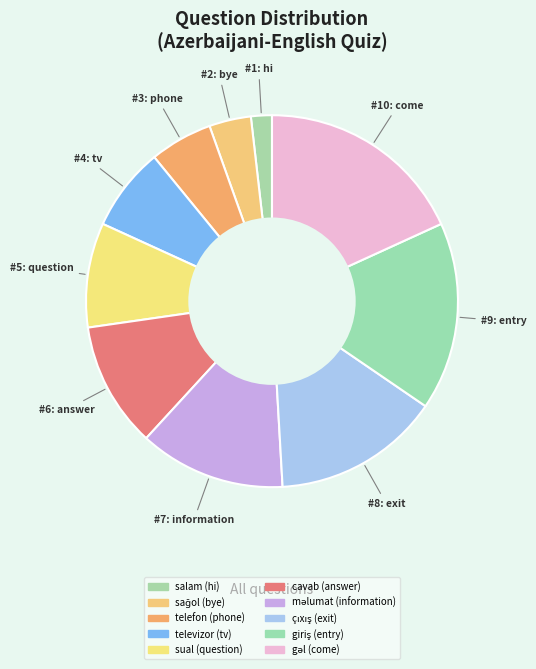

How many segments does this pie chart have?

10